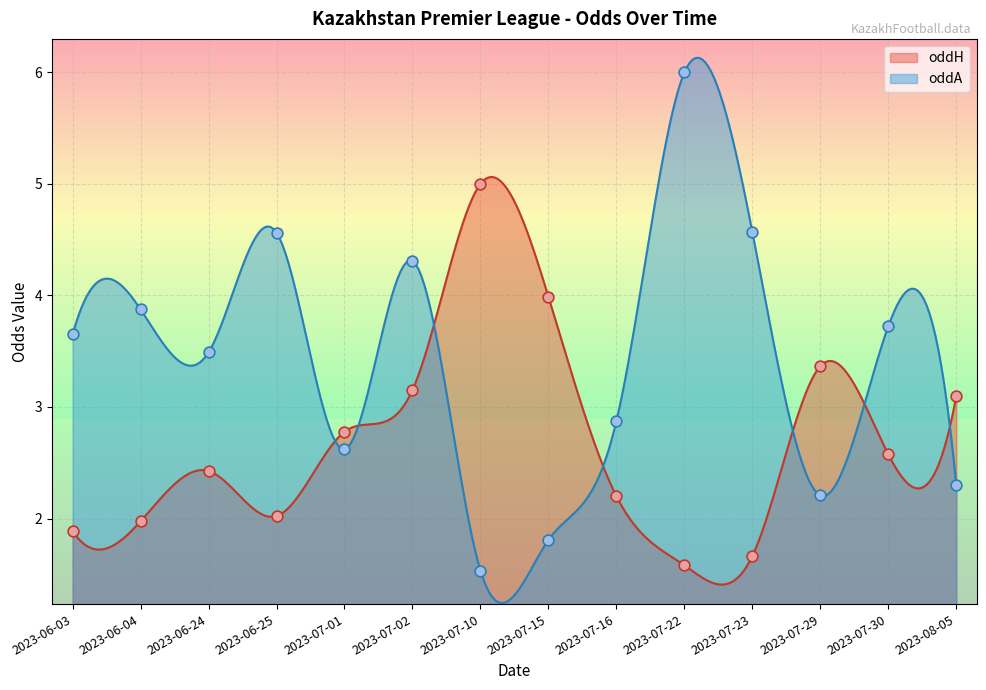

What is the difference between the highest and lowest values at 2023-07-15?

2.2